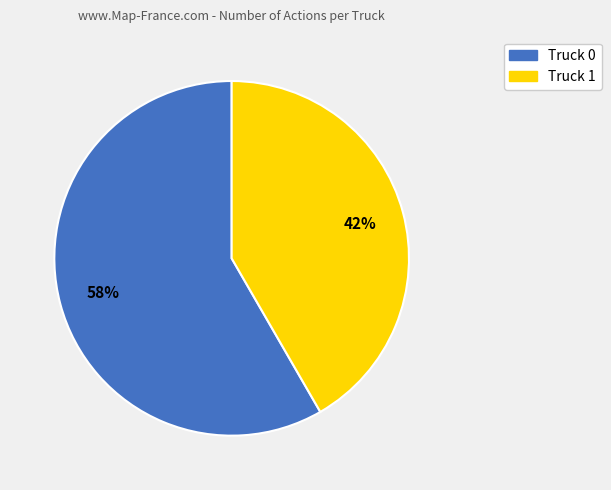

Is it true that Truck 0 is 70% of the pie?

False